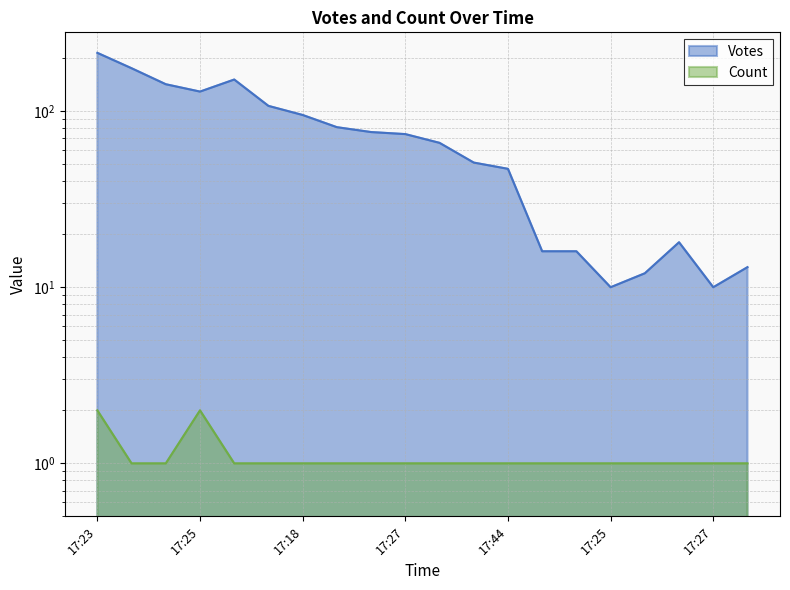

What is the minimum value for Count?

1